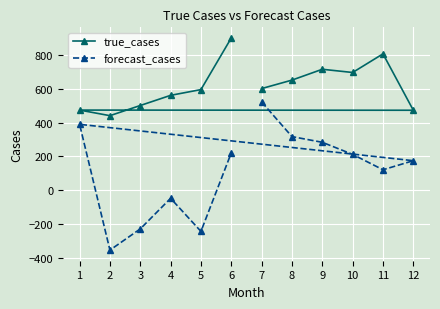

The forecast_cases series shows 212.4 at 10. True or false?

True